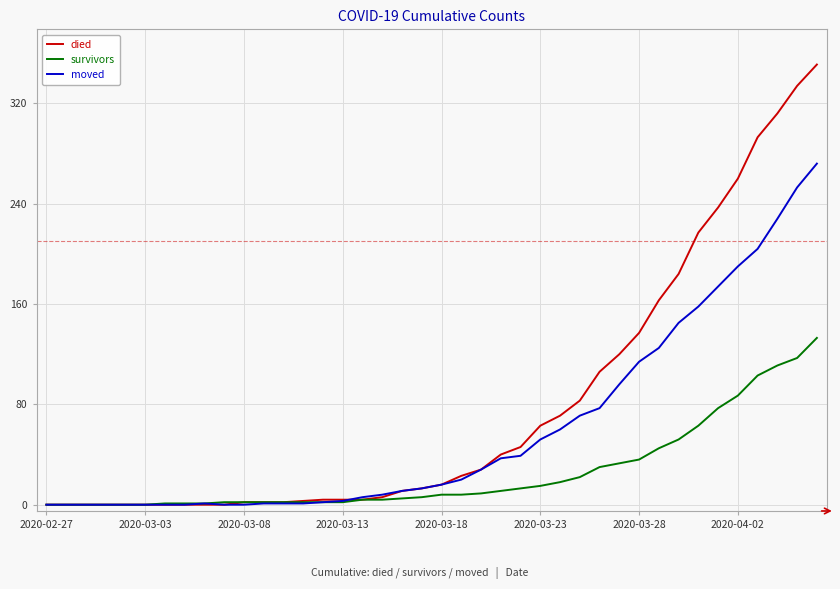

What is the maximum value for died?

351